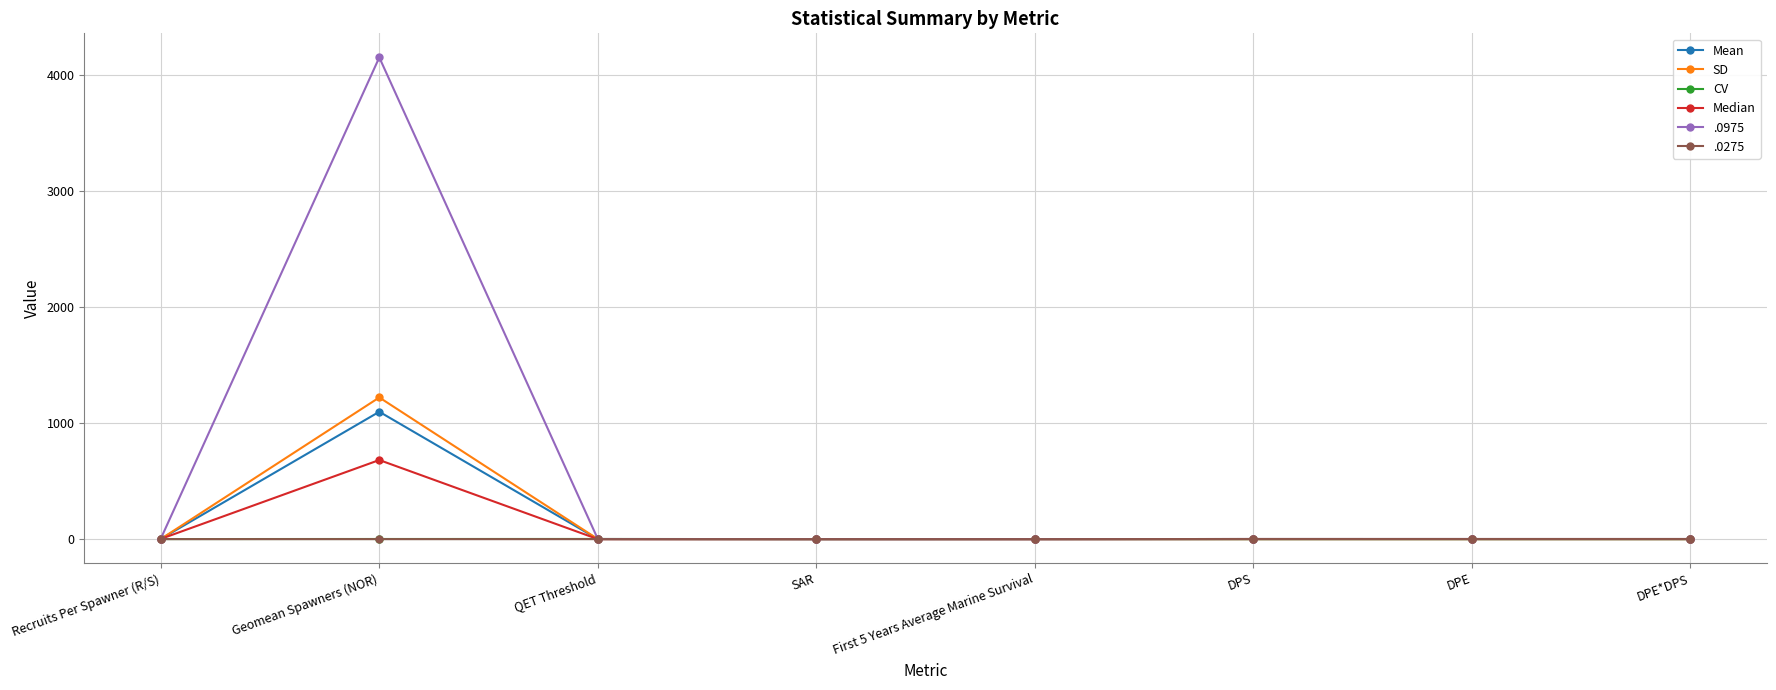

Is it true that SD equals 0.0 at SAR?

True